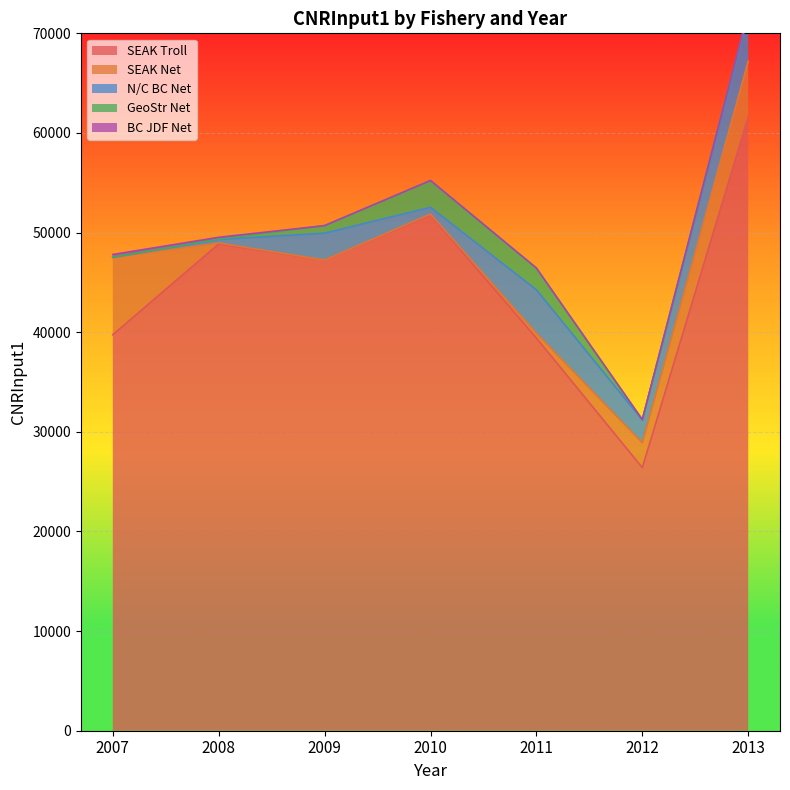

At which category is the sum across all series the highest?

2013